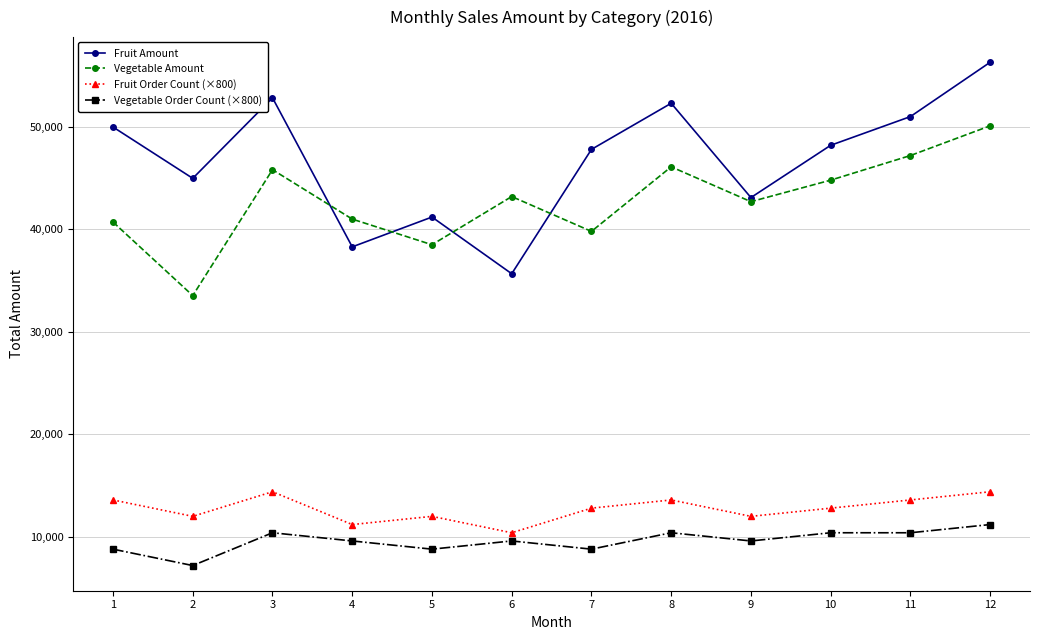

The Vegetable Order Count (×800) series shows 4141 at 7. True or false?

False